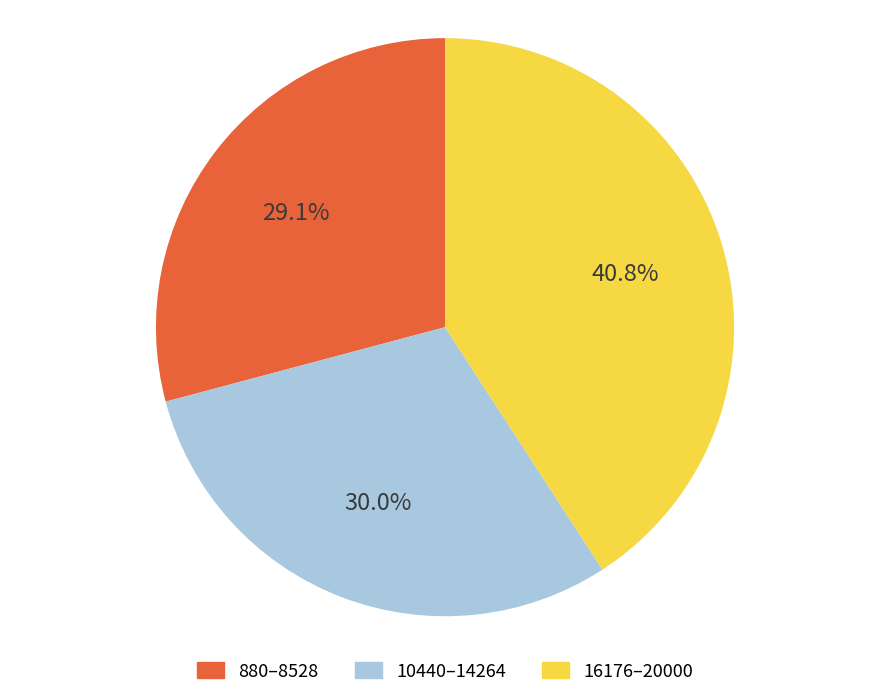

How many slices are in this pie chart?

3